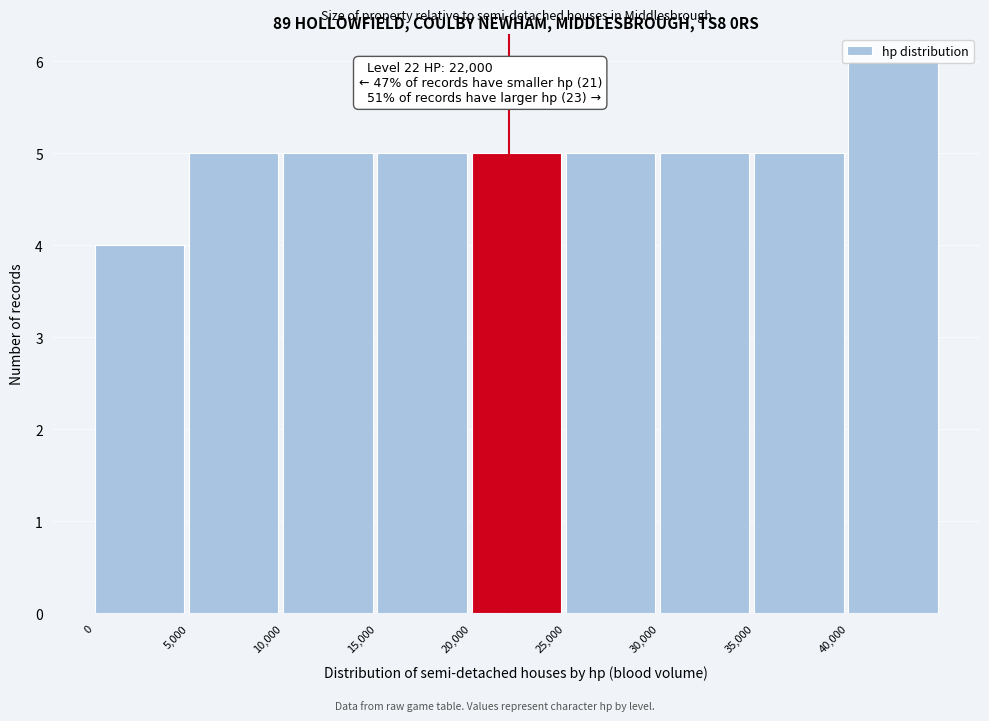

Over which range of the x-axis is the bar tallest?

40000 to 45000